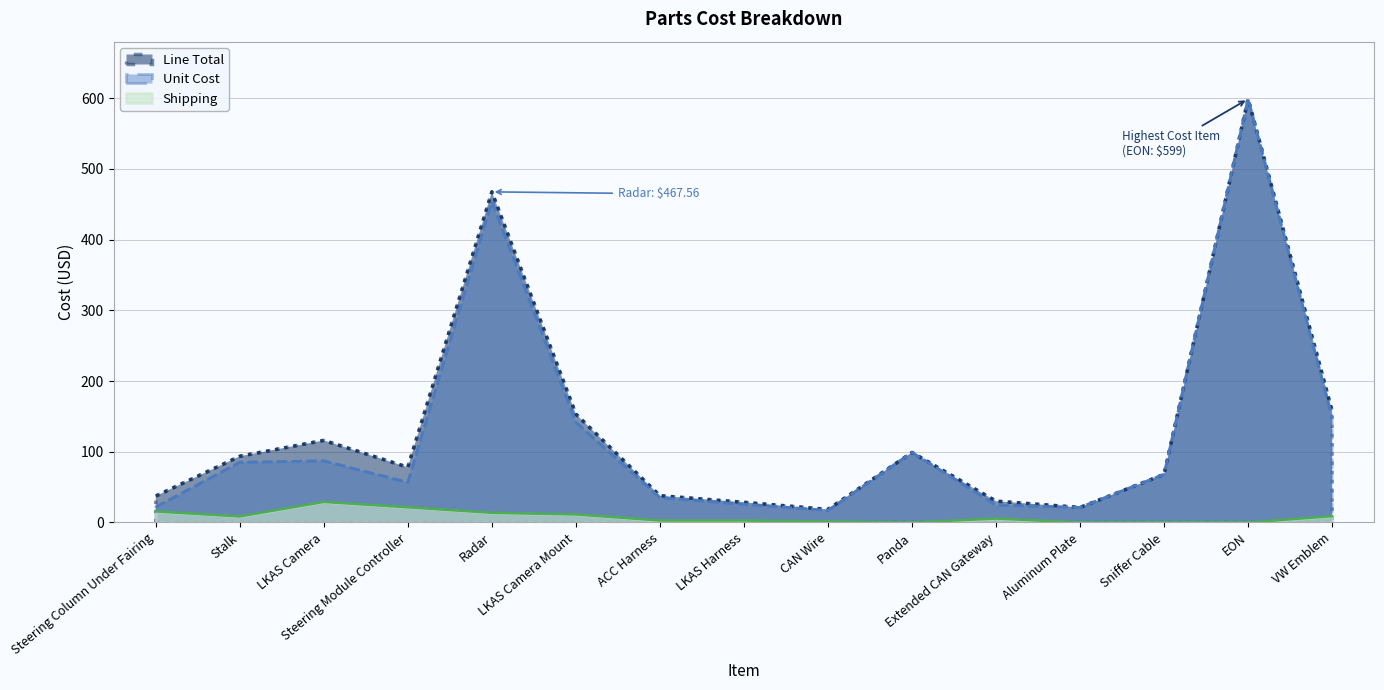

Rank the series by their maximum value, from highest to lowest.

Line Total, Unit Cost, Shipping